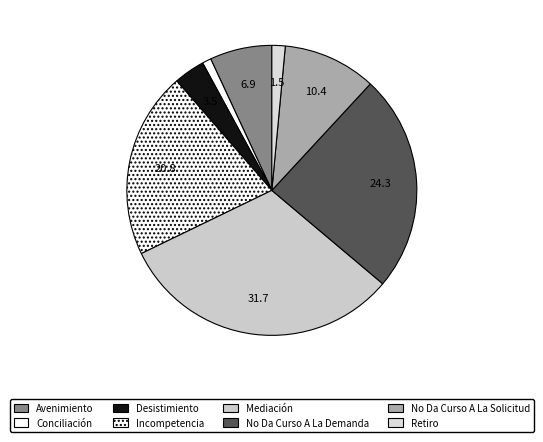

Combined, what portion of the pie is No Da Curso A La Solicitud and Conciliación?

11.4%